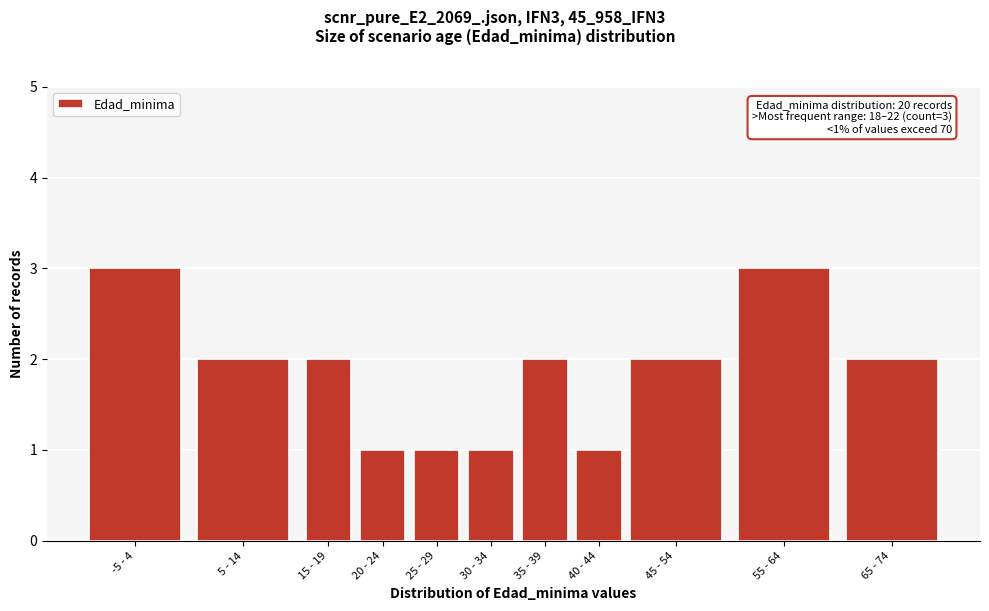

Reading right to left, what are all the values shown in this chart?

2	3	2	1	2	1	1	1	2	2	3